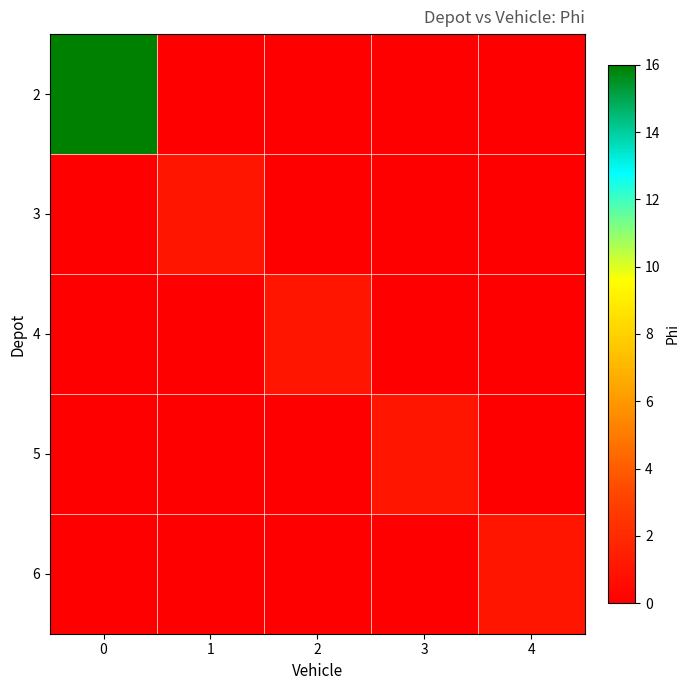

Reading left to right, list all the values displayed in this chart.

2: 0=16	1=0	2=0	3=0	4=0
3: 0=0	1=1	2=0	3=0	4=0
4: 0=0	1=0	2=1	3=0	4=0
5: 0=0	1=0	2=0	3=1	4=0
6: 0=0	1=0	2=0	3=0	4=1